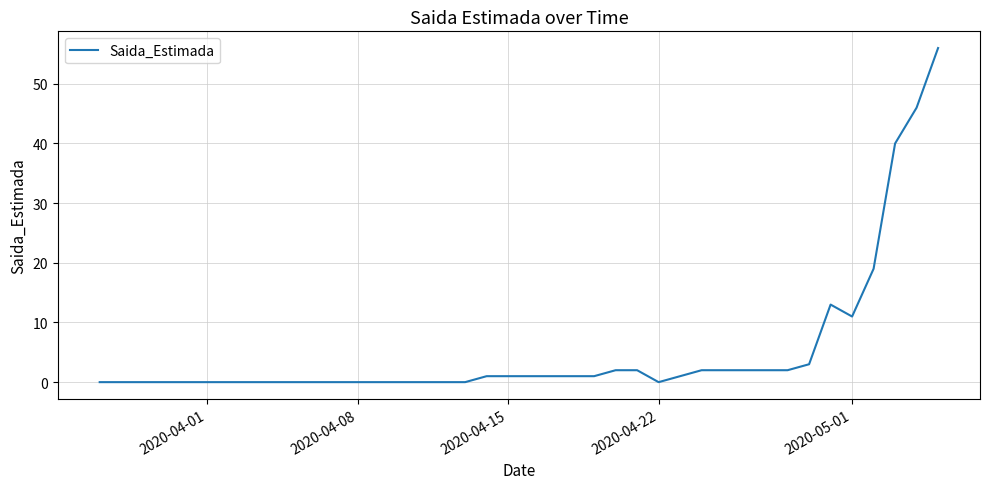

Does the chart have visible grid lines?

Yes